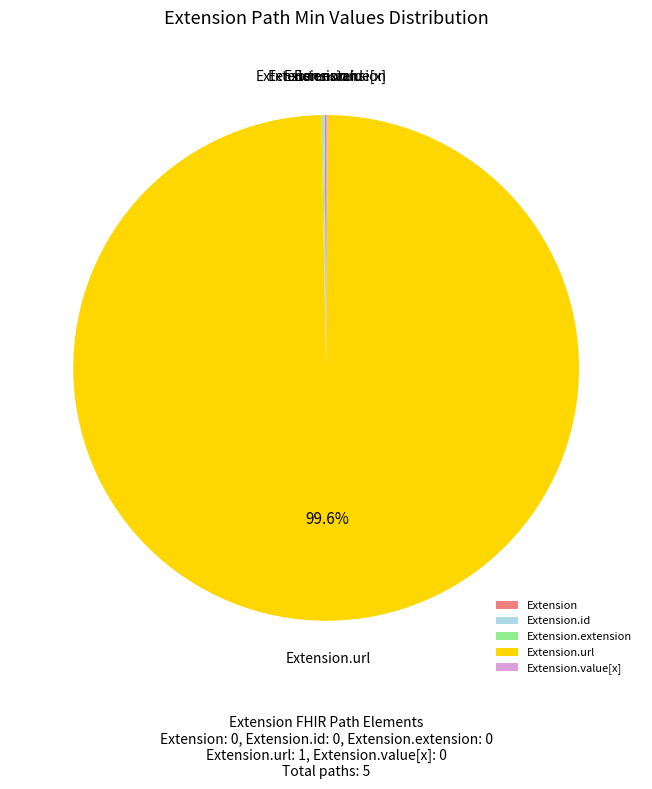

Does any single category account for the majority?

Yes